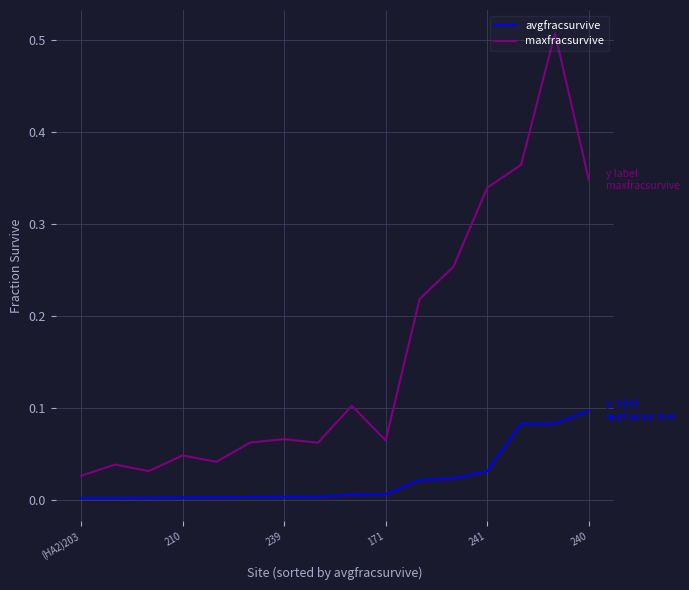

True or false: maxfracsurvive and avgfracsurvive cross at least once.

False